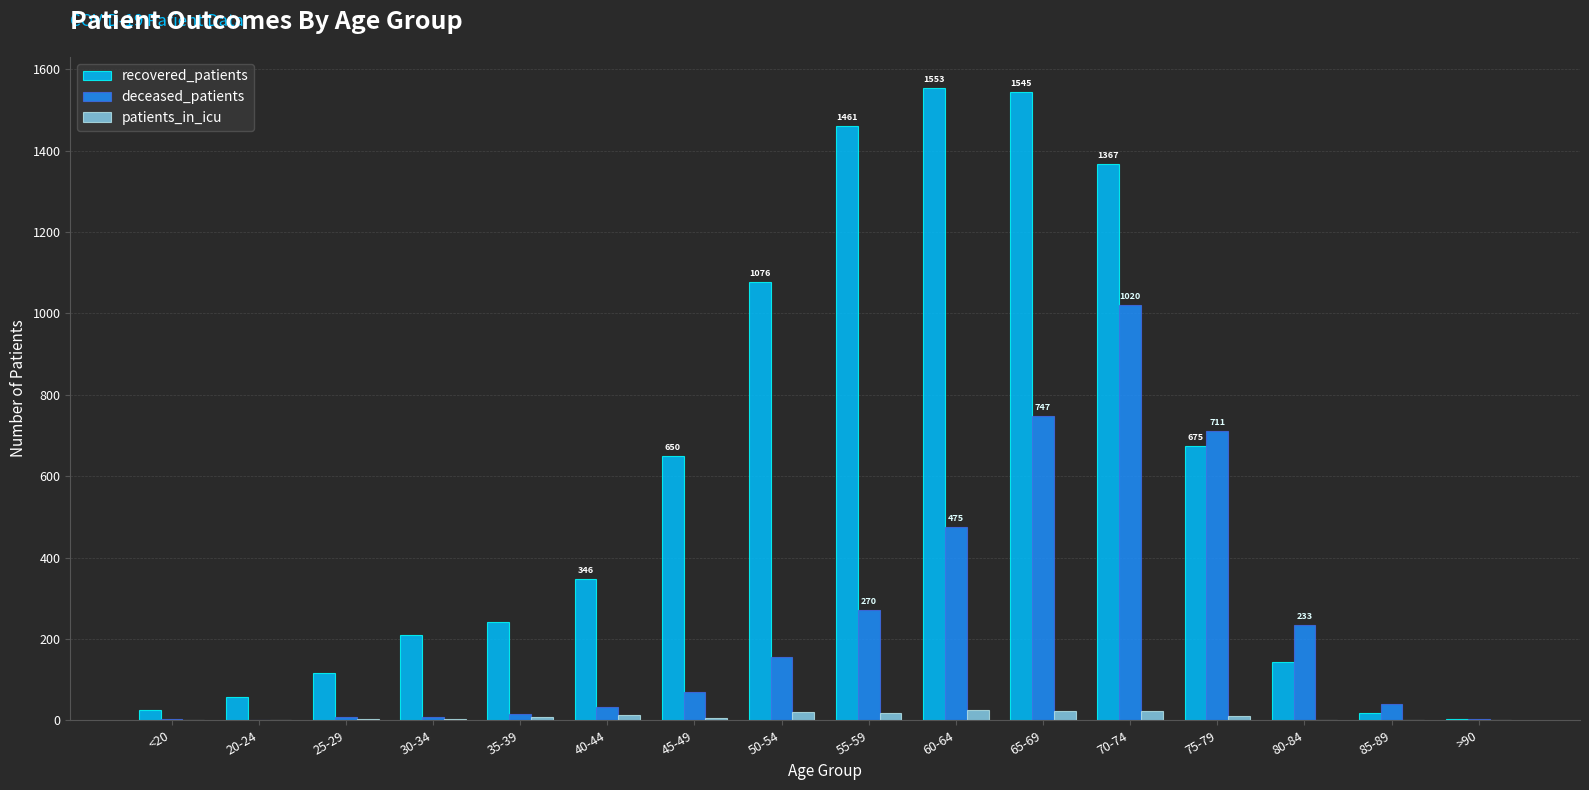

Which category has the highest value in the deceased_patients series?

70-74